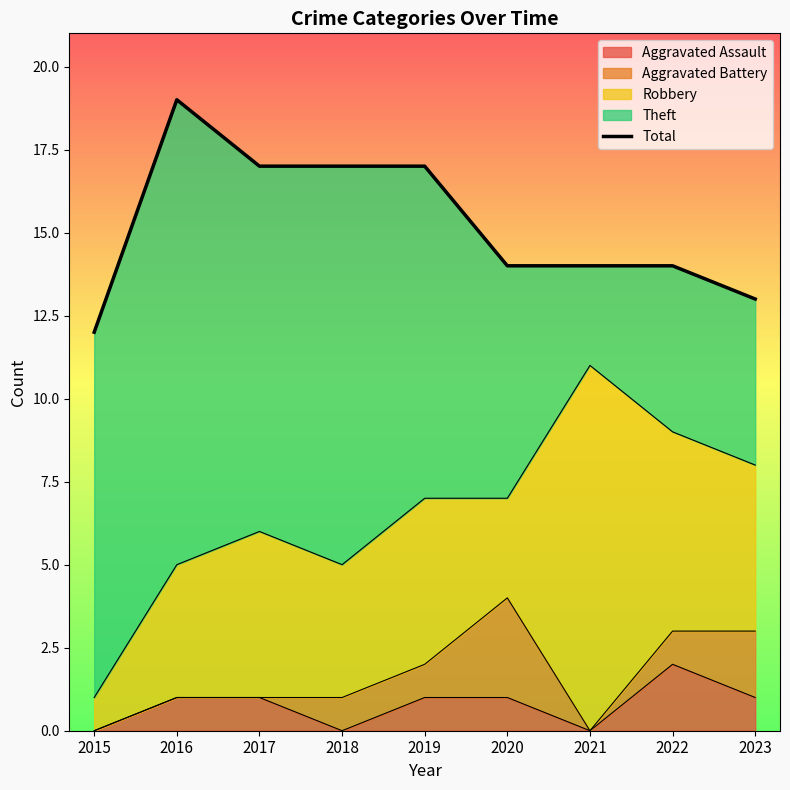

Approximately how many times larger is the value at 2020 compared to 2015?

1.2